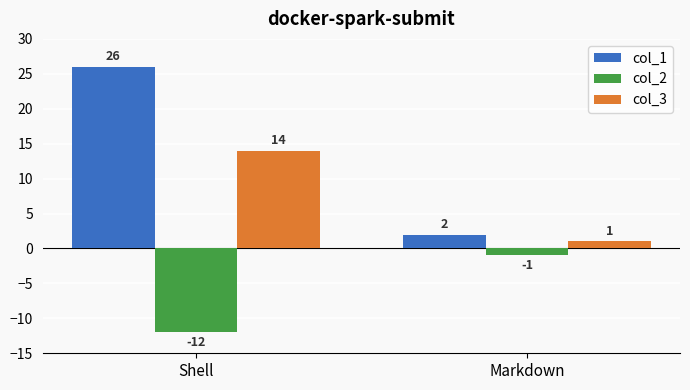

What is the value of the col_2 bar at the 2nd from the left?

-1